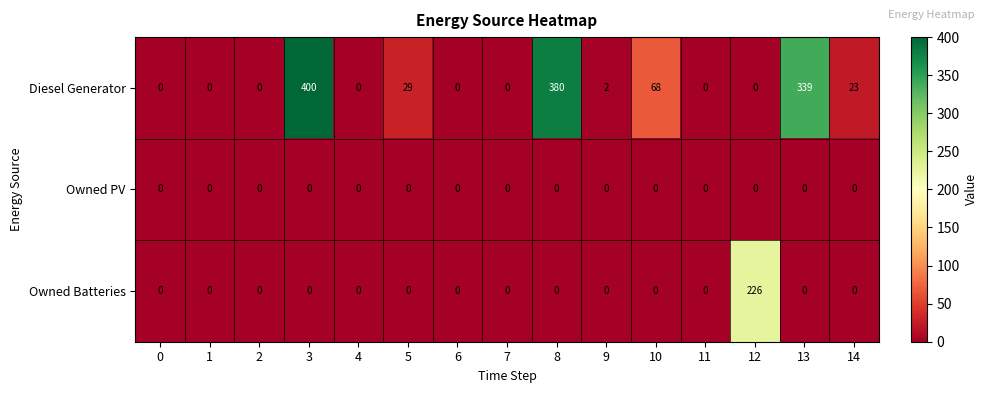

How many distinct data groups are displayed?

3